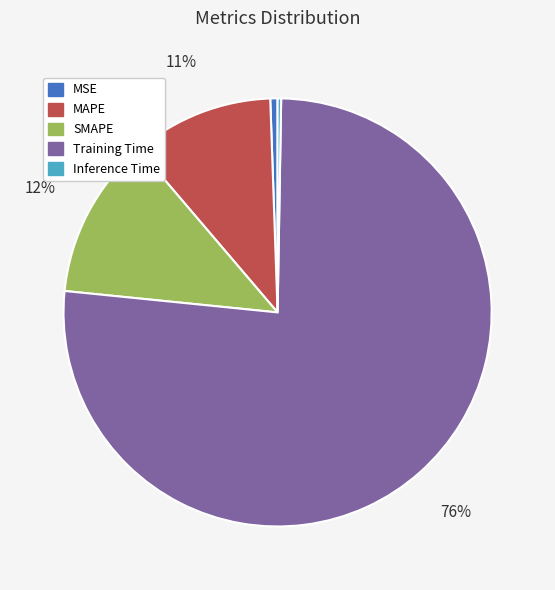

What is the majority slice?

Training Time